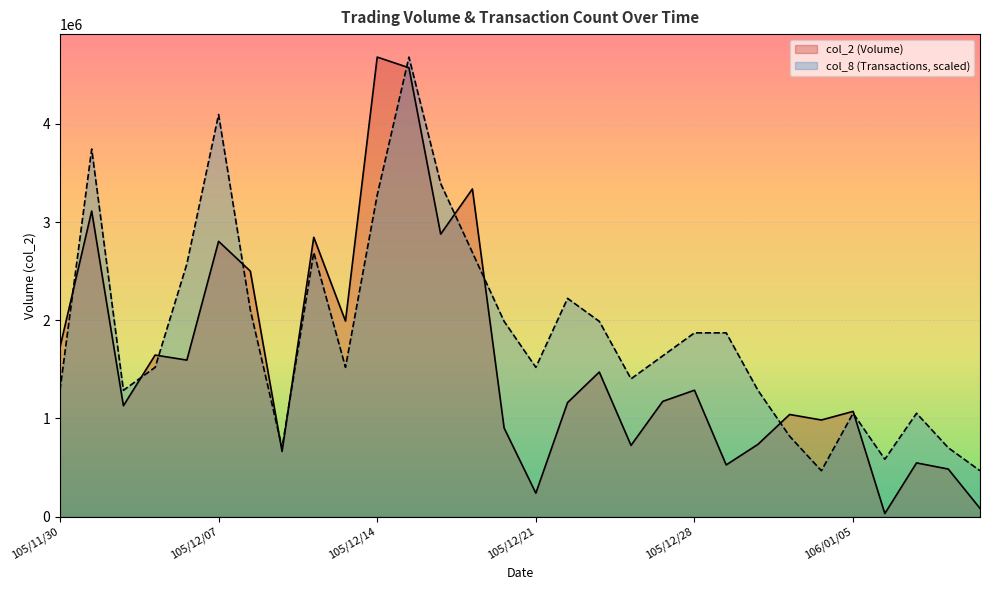

True or false: col_2 has a value of 2276767.5 at 105/12/05.

False